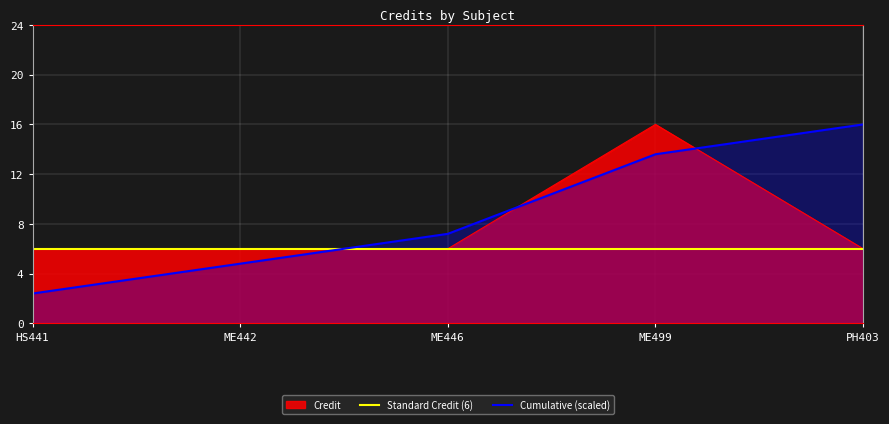

What is the greatest value displayed?

16